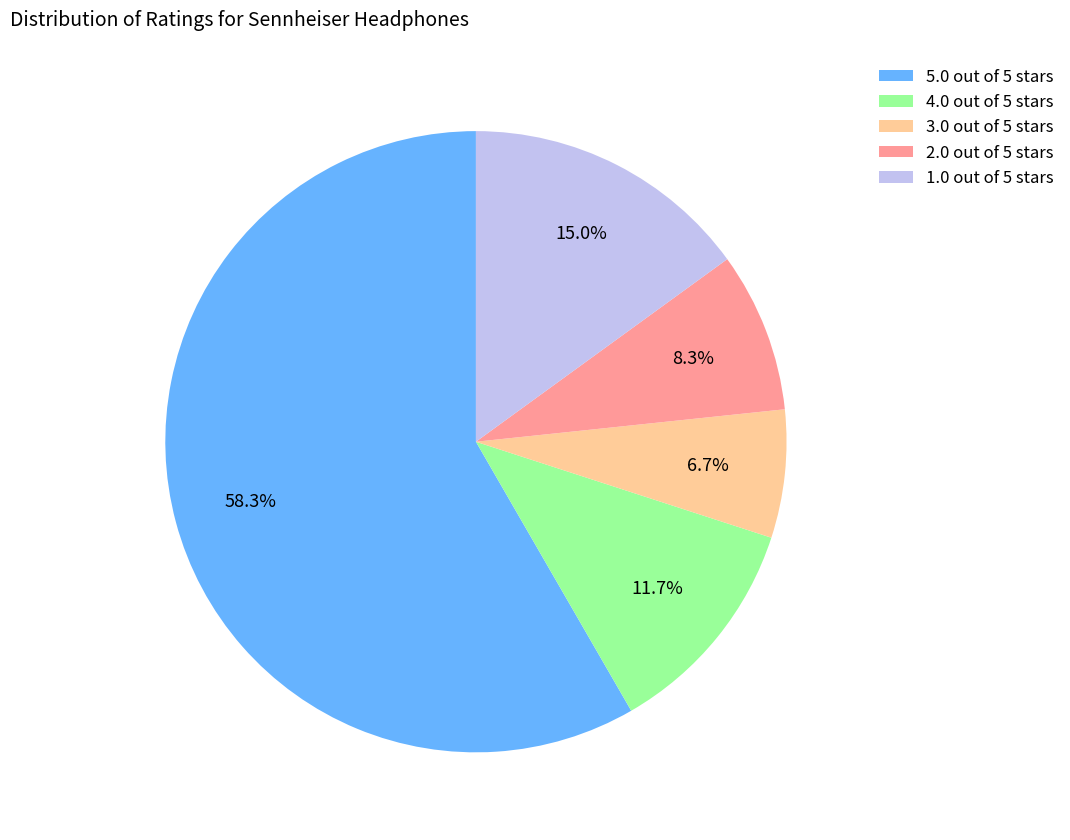

How many slices are in this pie chart?

5